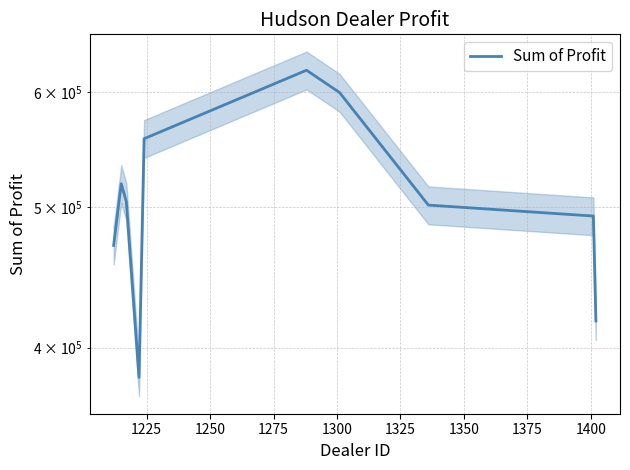

What is the greatest value displayed?

621153.0